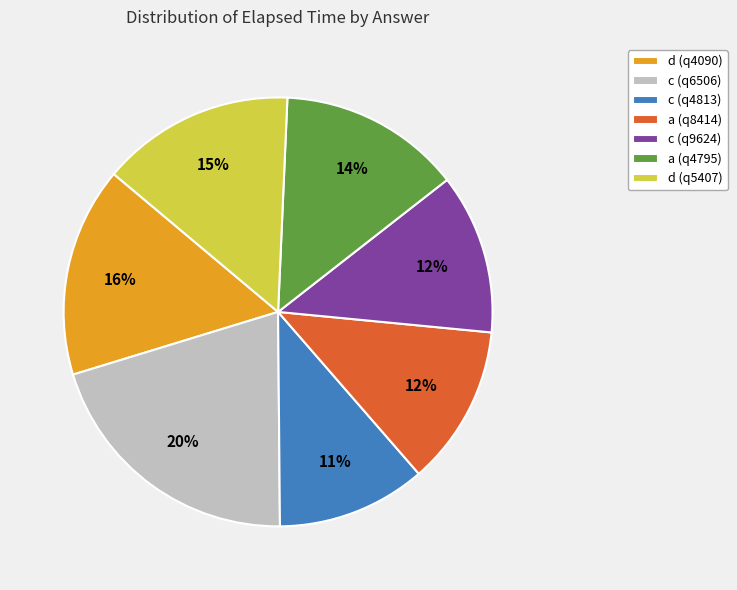

Is there a majority slice in this chart?

No